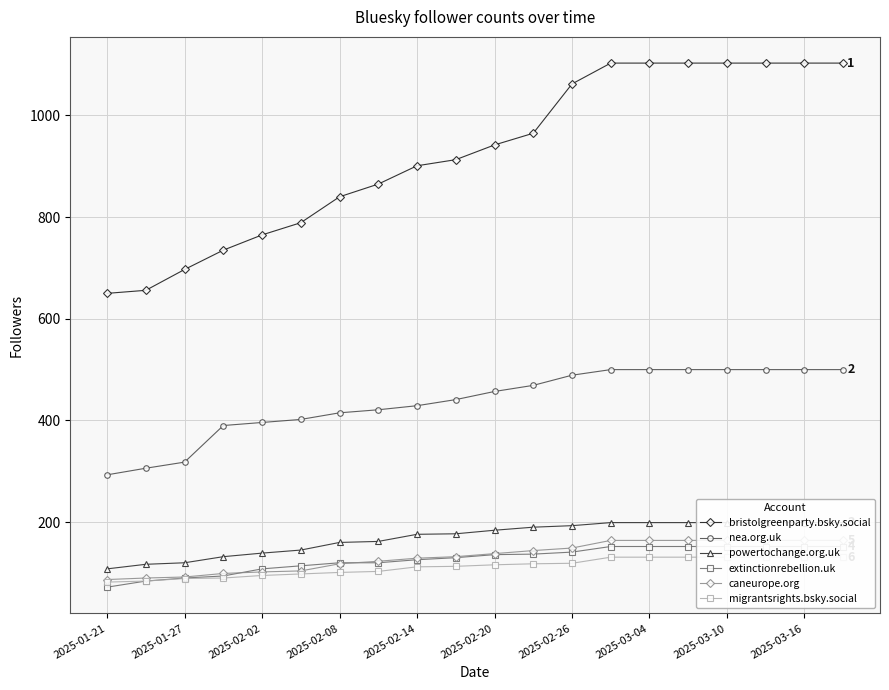

True or false: bristolgreenparty.bsky.social and nea.org.uk cross at least once.

False